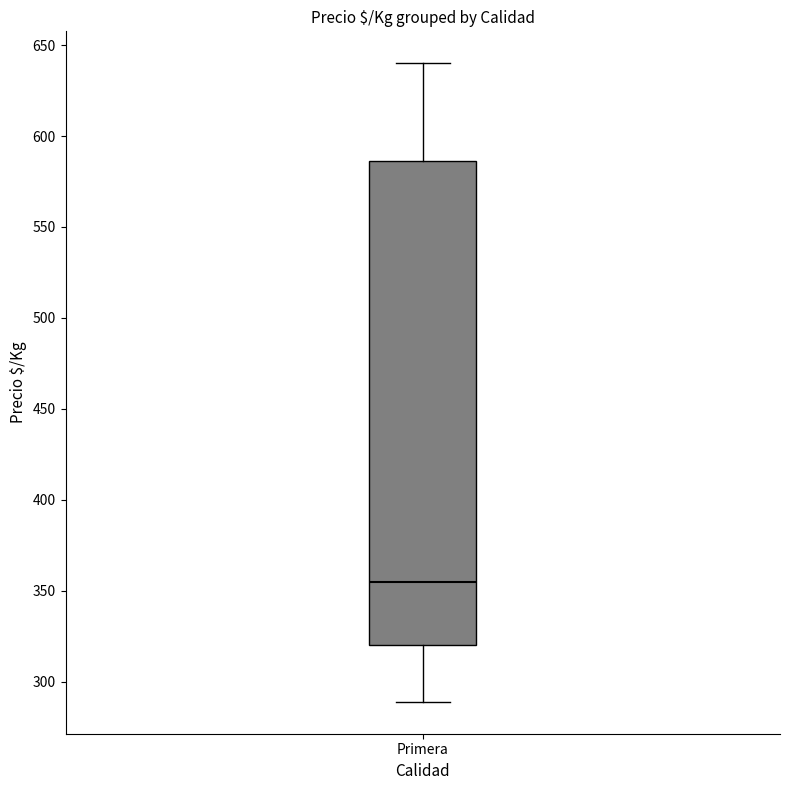

Read this box plot against the y-axis: the position of the median line, the range covered by the box, and the ends of both whiskers. The values are not printed on the chart, so give them approximately, as read against the axis.

median 355, box 320 to 585, whiskers 290 to 640